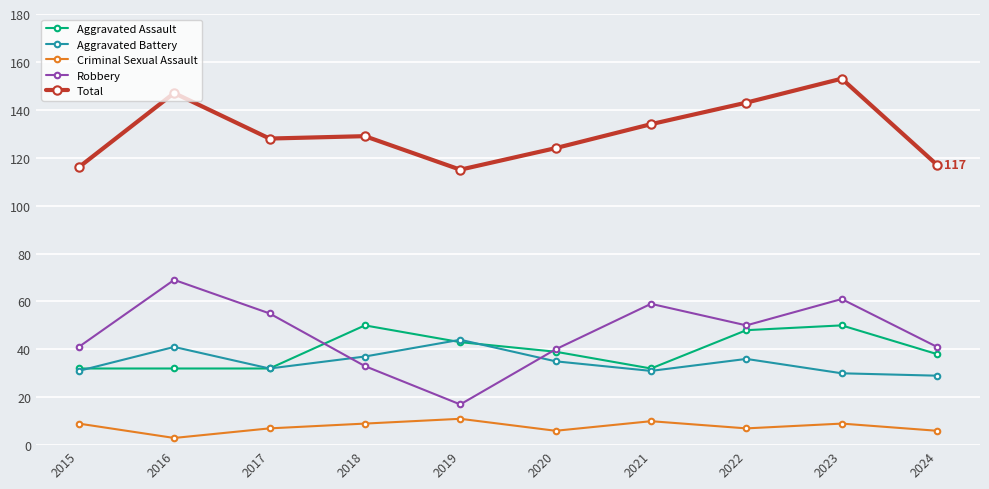

At which category does the chart reach its peak across all series?

2023